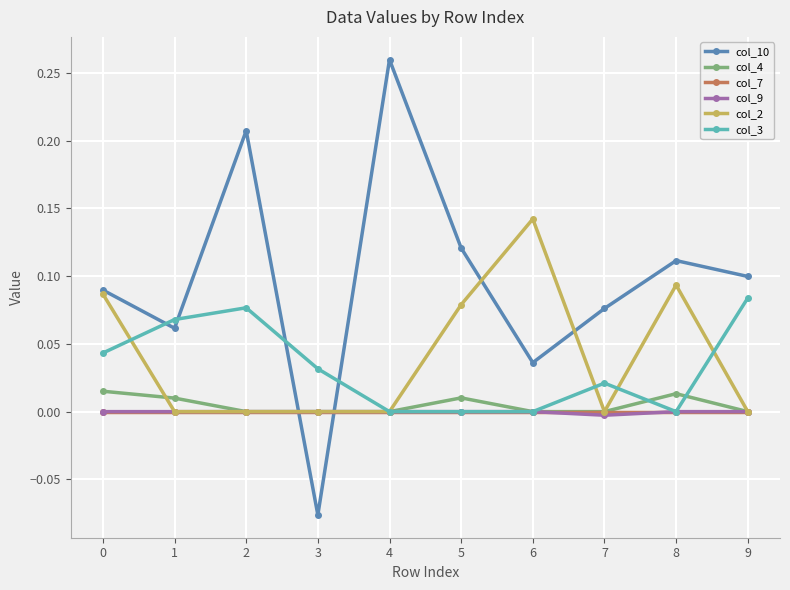

At how many categories does at least one series exceed 0?

10